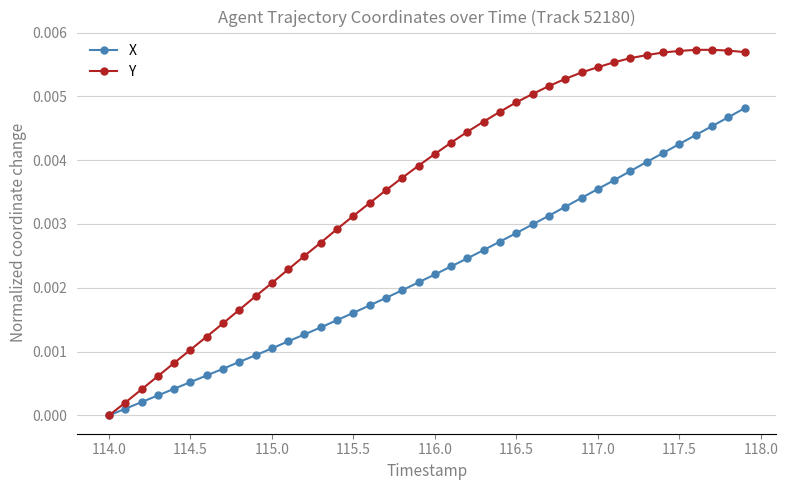

Which series has the largest total across all categories?

Y